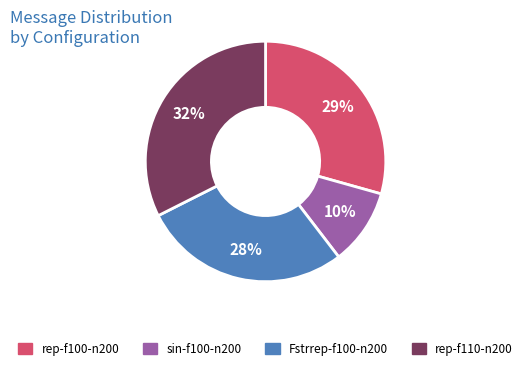

To the nearest percent, what is the average slice percentage?

25%